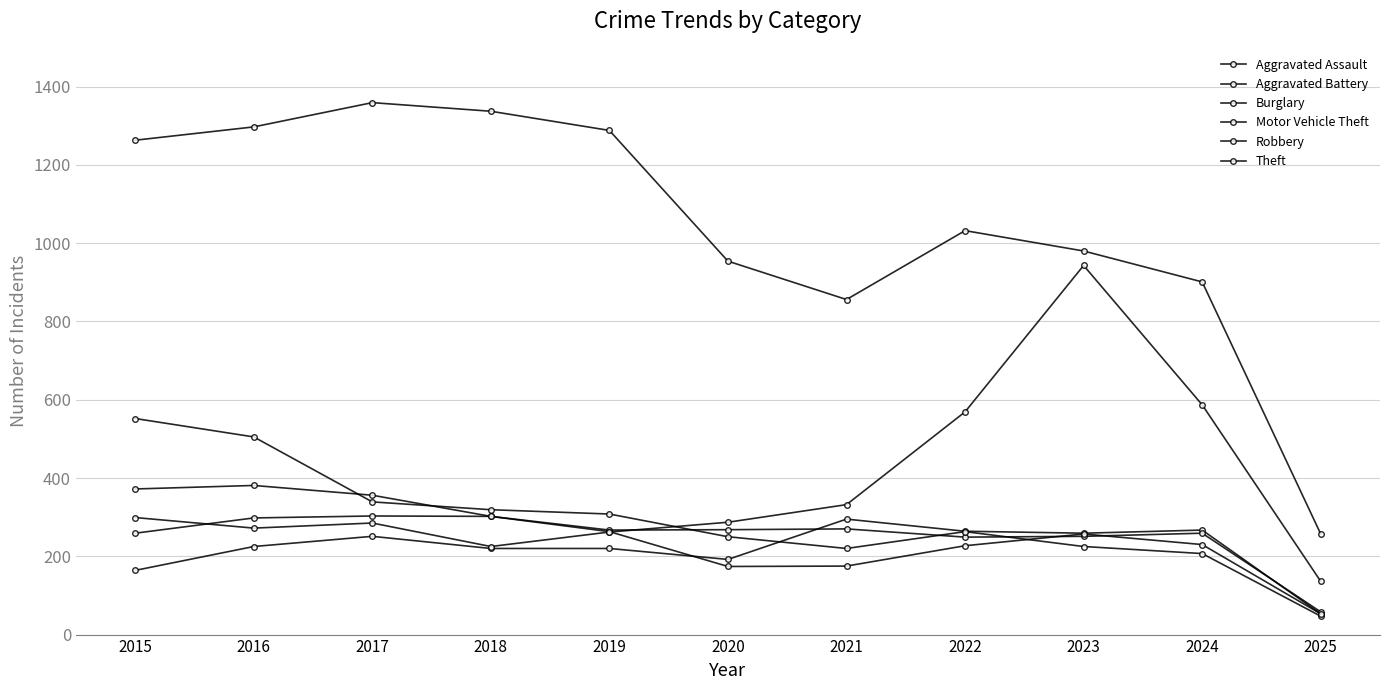

What is the value of the Aggravated Battery point at the 6th from the left?

268